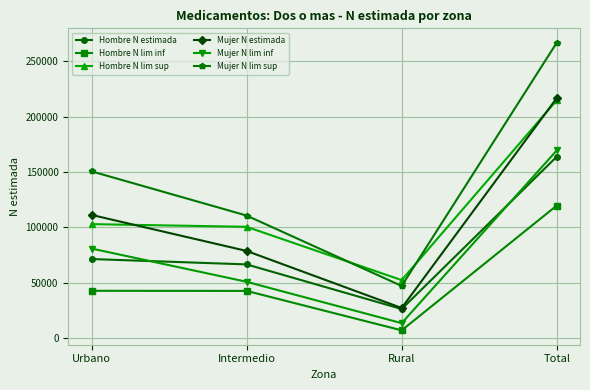

In Mujer N lim sup, how many points are lower than both neighbors (excluding endpoints)?

1